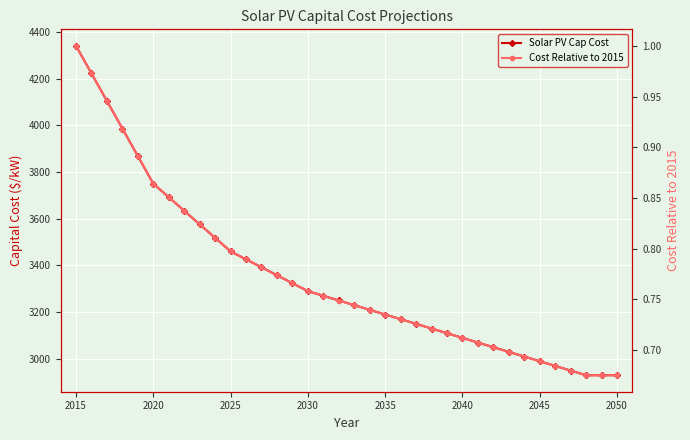

What are all the series names shown in the legend?

Solar PV Cap Cost, Cost Relative to 2015